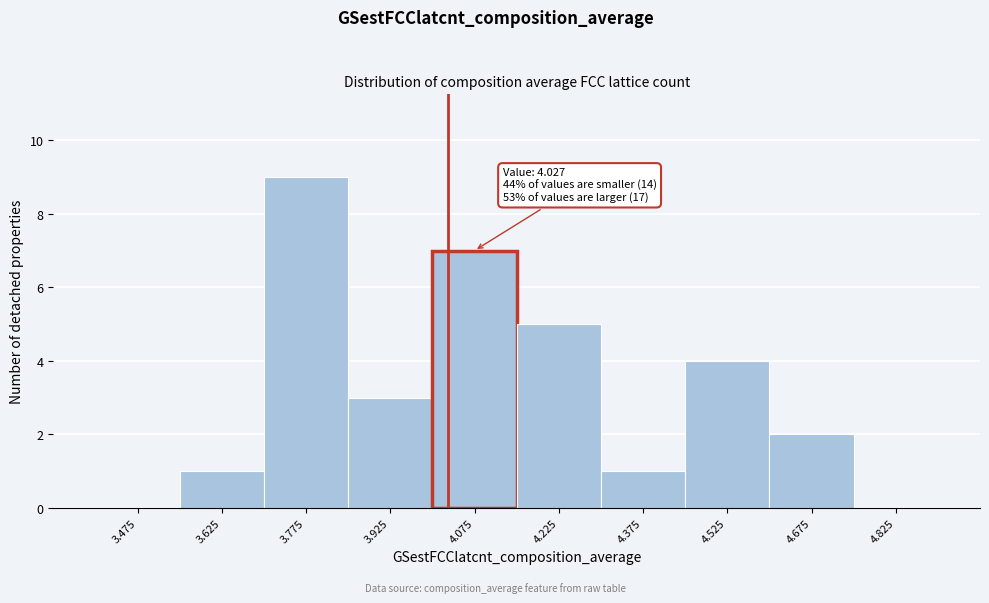

Which range on the x-axis has the tallest bar?

3.70 to 3.85